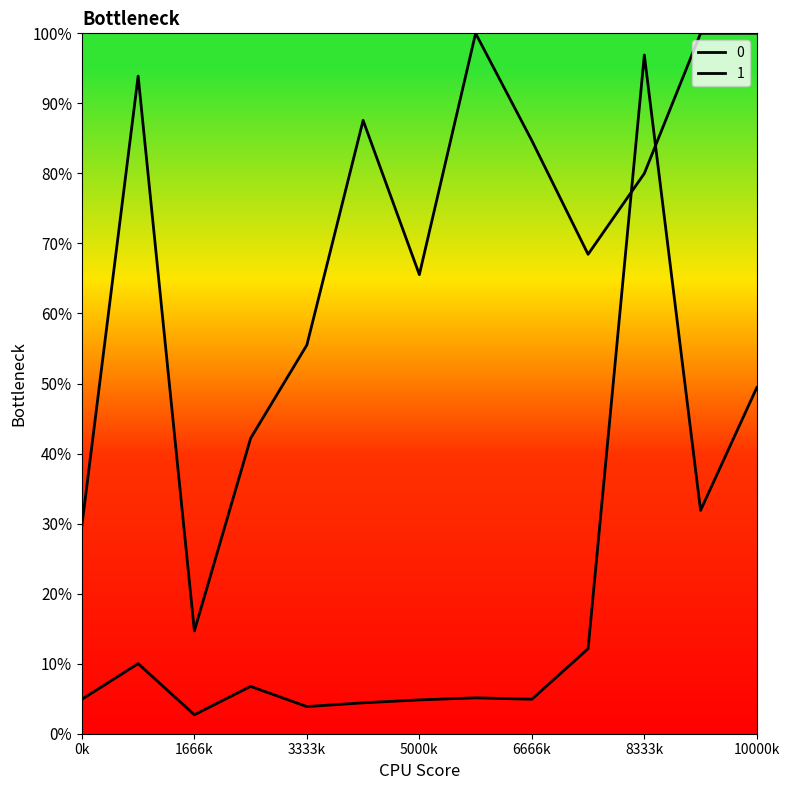

How many values in the 0 series exceed 7999?

7